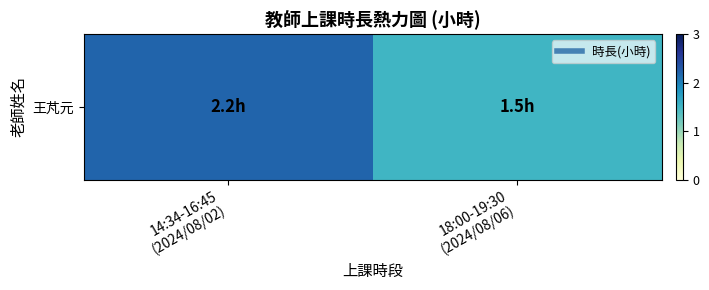

True or false: the data shows 1.5 at 18:00-19:30
(2024/08/06).

True